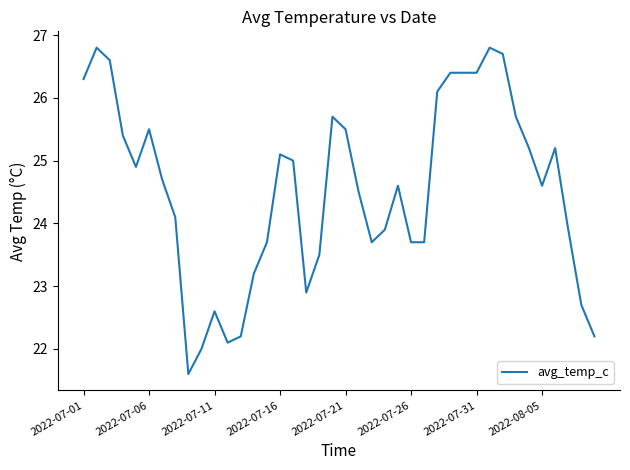

What is the difference between the maximum and minimum values?

5.2